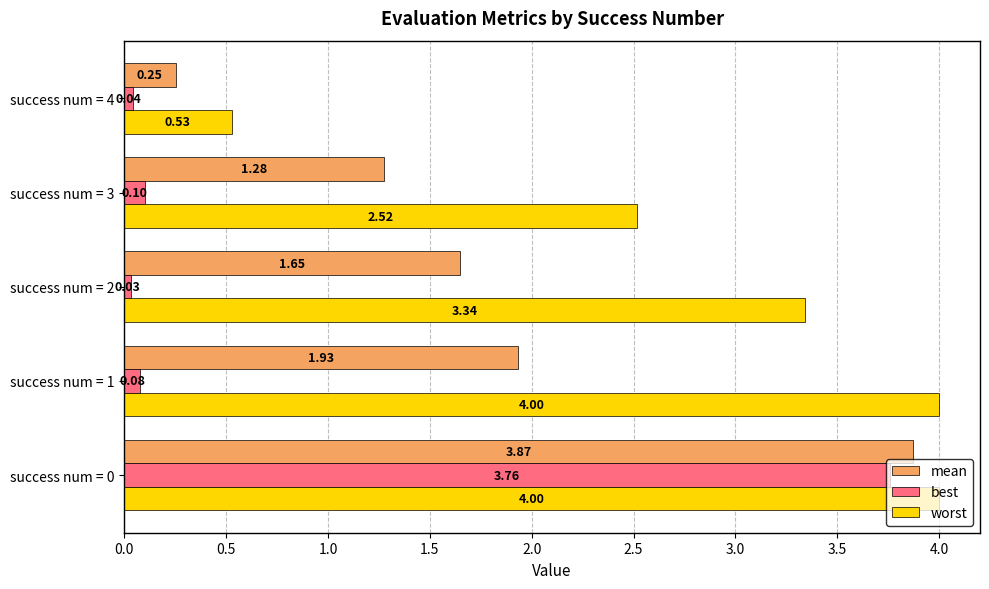

What are all the series names shown in the legend?

mean, best, worst